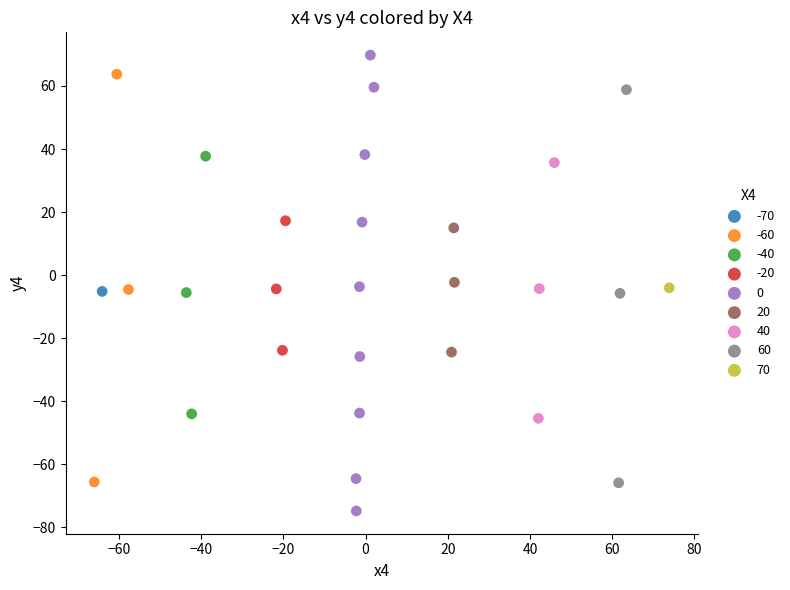

What are all the series names shown in the legend?

-70, -60, -40, -20, 0, 20, 40, 60, 70